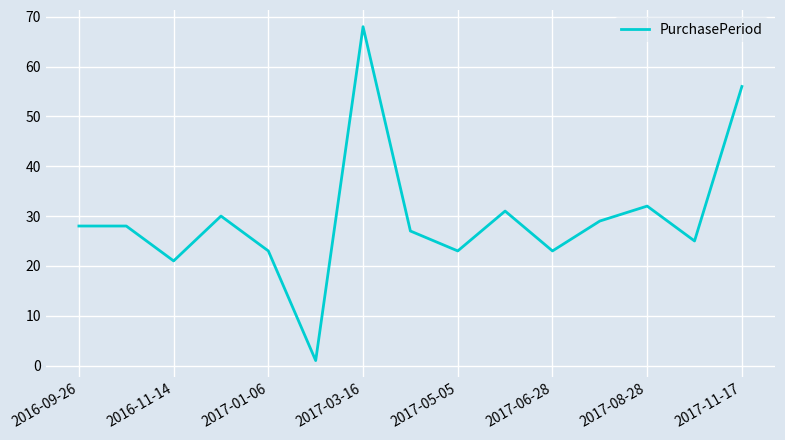

True or false: the data has more than 0 interior local peaks.

True